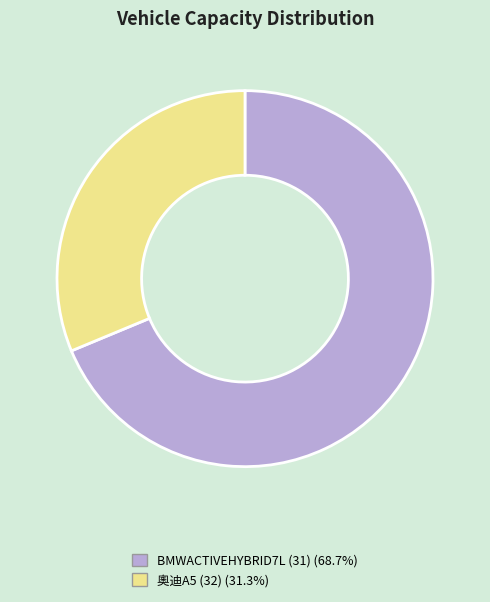

Do 奧迪A5 (32) and BMWACTIVEHYBRID7L (31) together represent more than half of the pie?

Yes